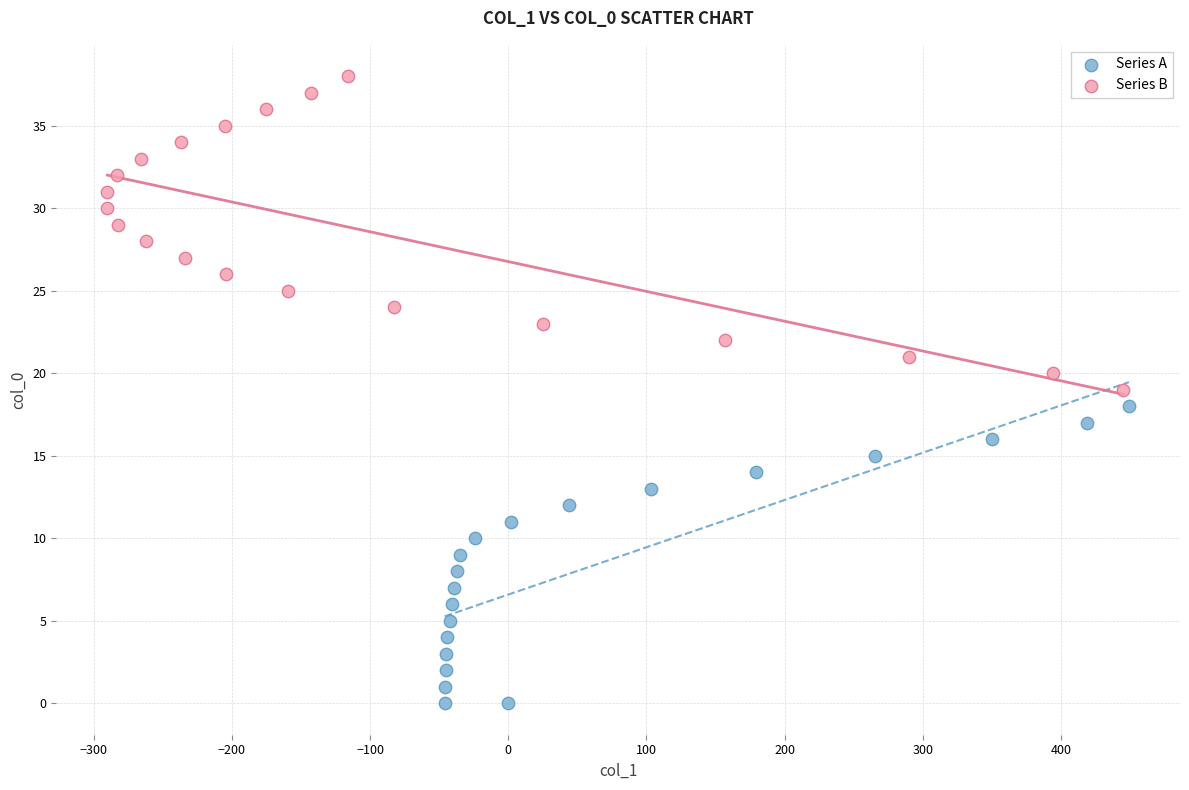

Which series reaches the minimum Y coordinate?

Series A